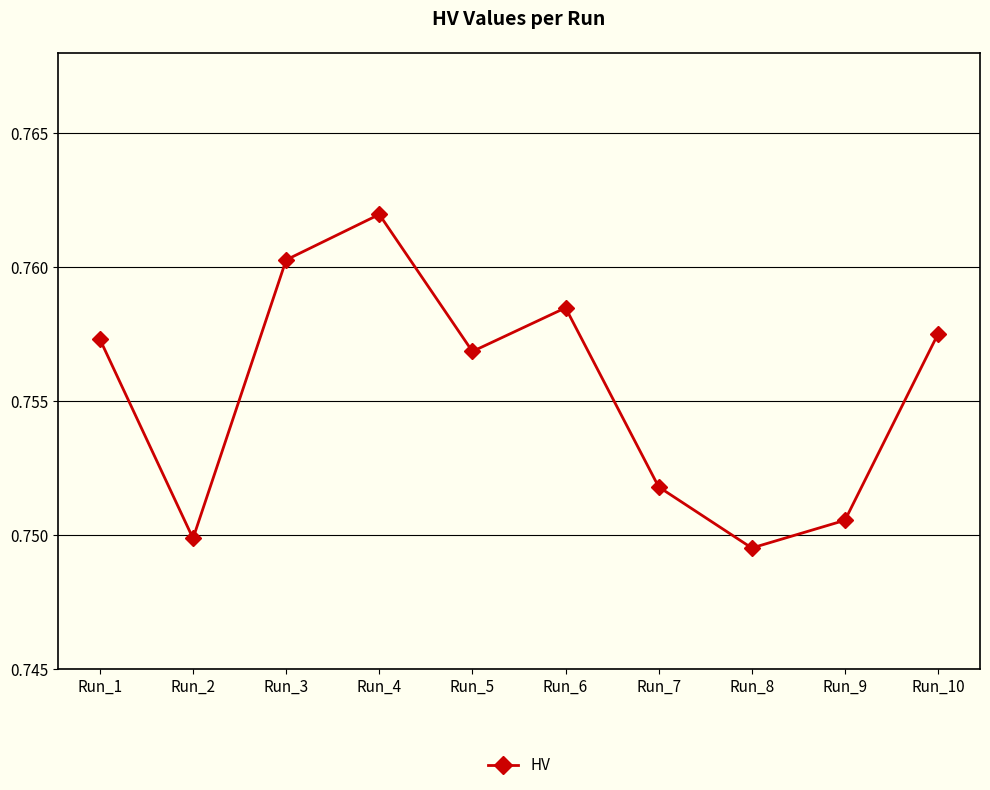

True or false: the data shows 0.4 at Run_8.

False